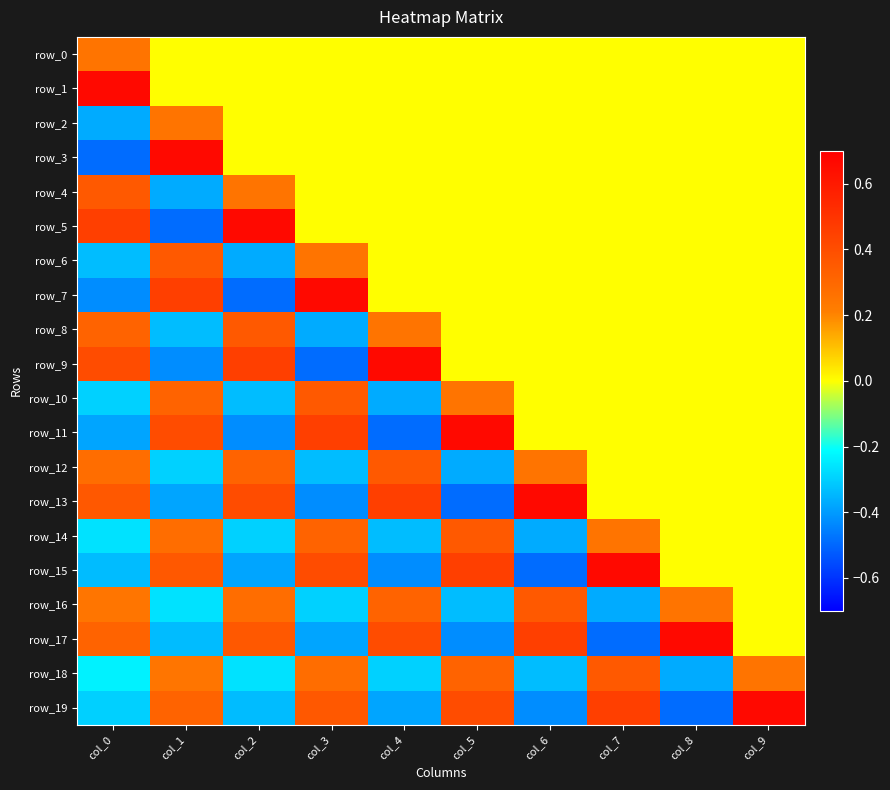

Rank the categories by row_2 value from highest to lowest.

col_1, col_2, col_3, col_4, col_5, col_6, col_7, col_8, col_9, col_0